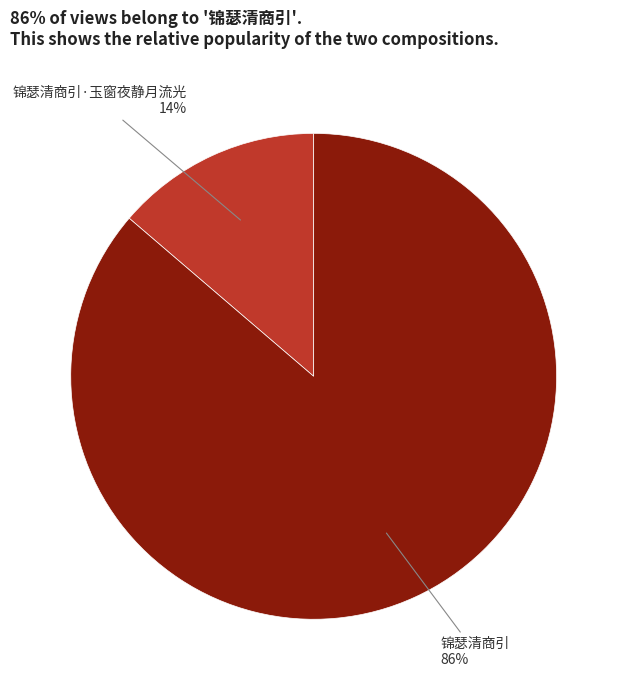

How many slices are in this pie chart?

2